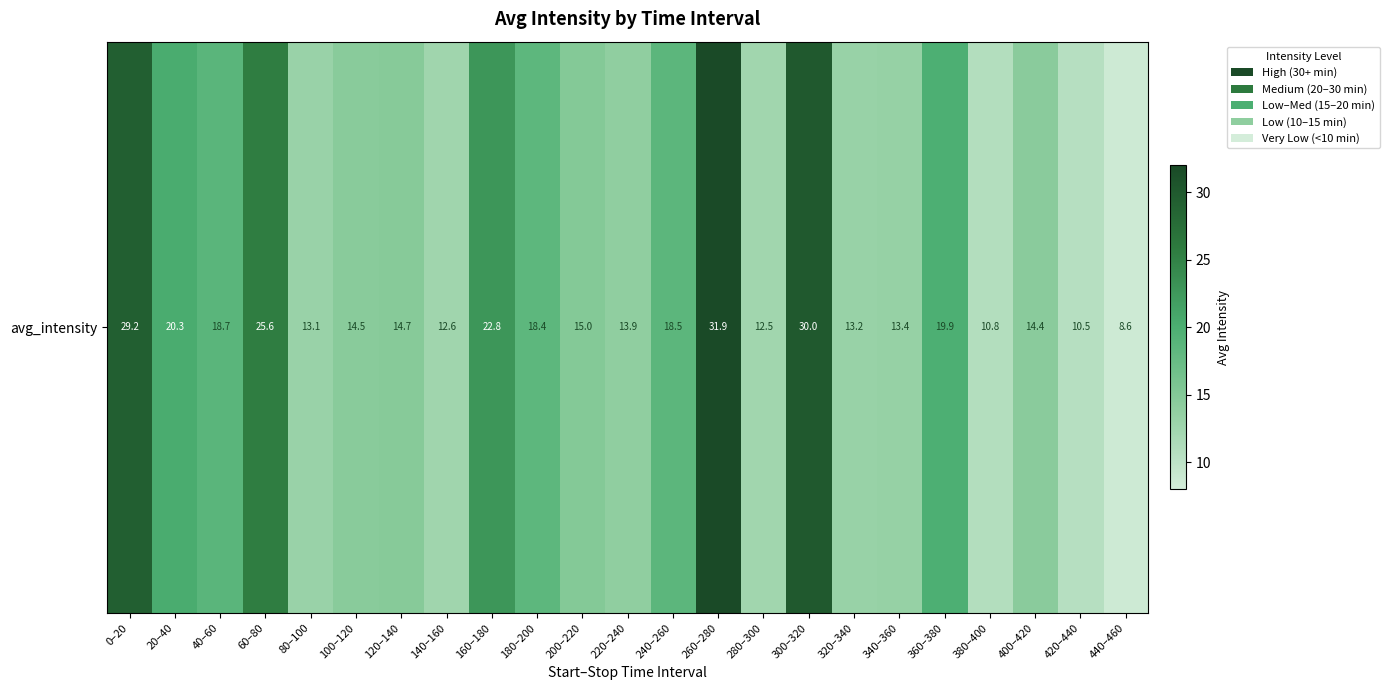

At which category does the chart reach its peak across all series?

260–280